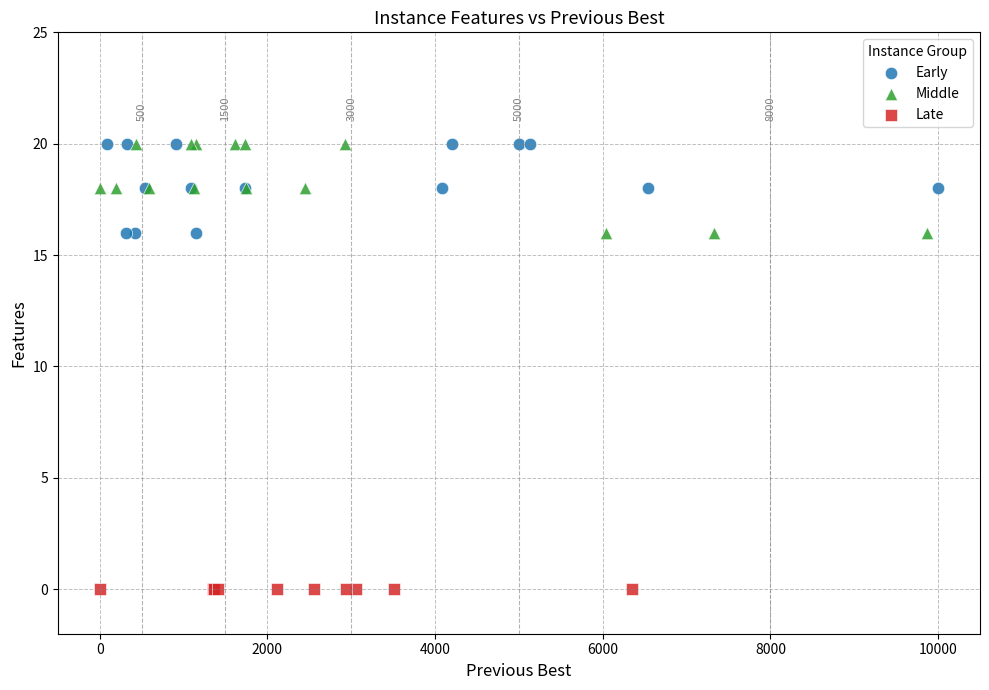

What are all the series names shown in the legend?

Early, Middle, Late